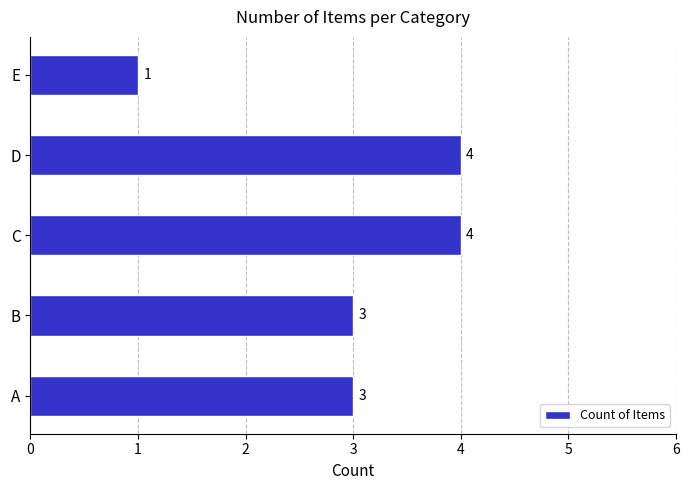

What is the sum of all values?

15